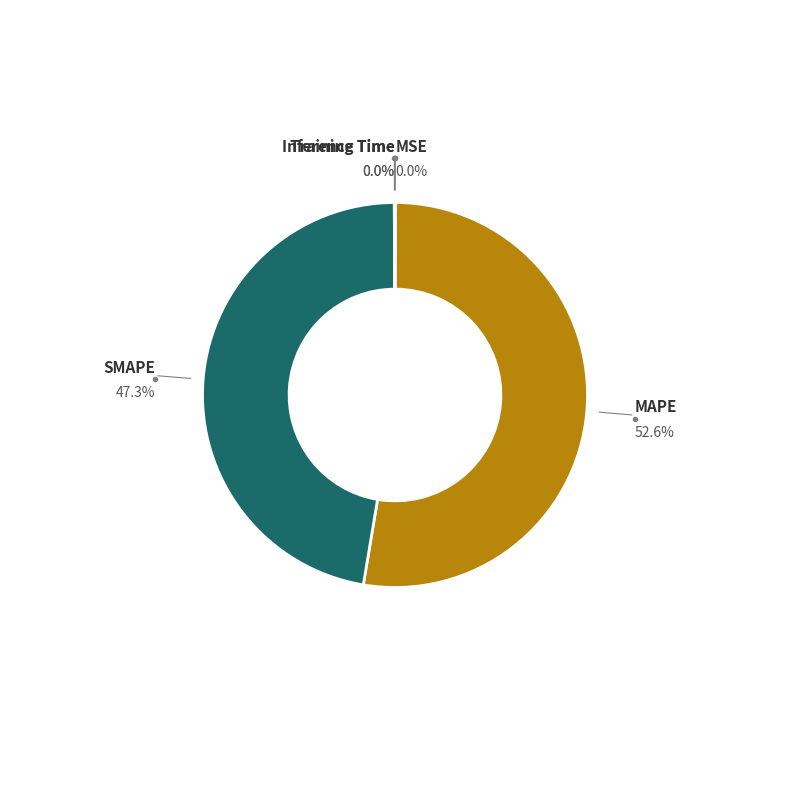

Is there any slice that represents more than half of the pie?

Yes